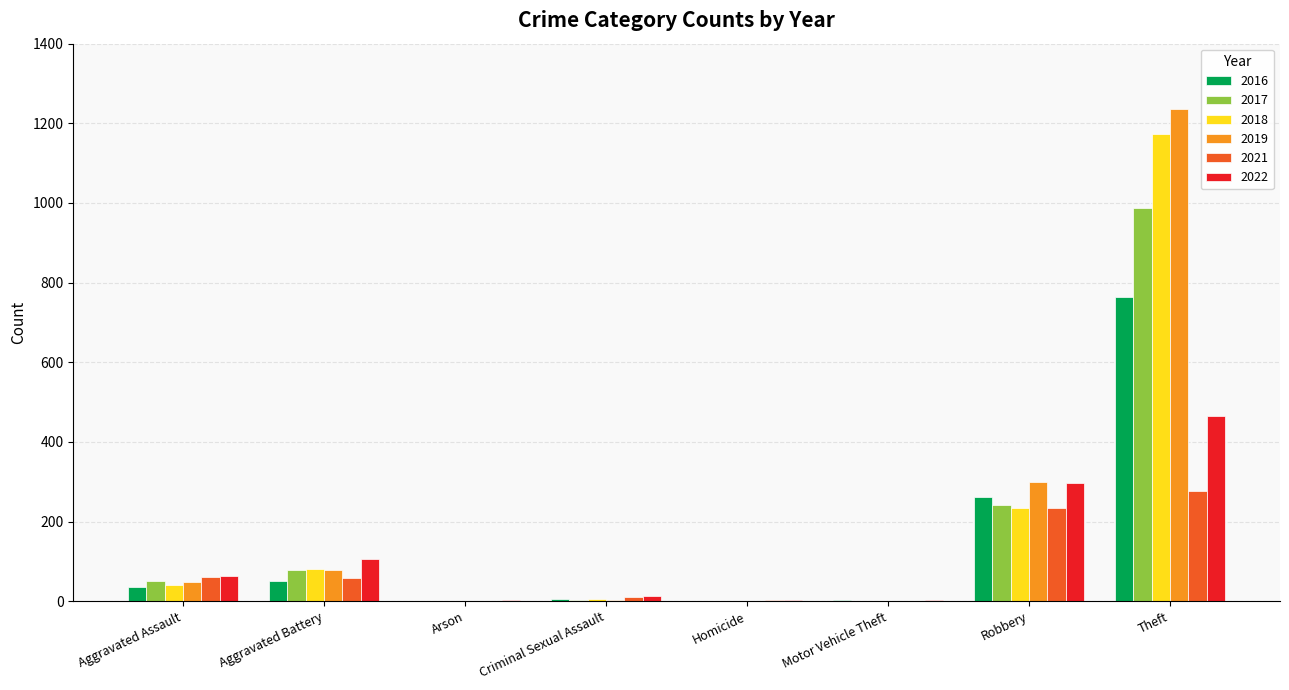

What is the sum of all 2016 values?

1120